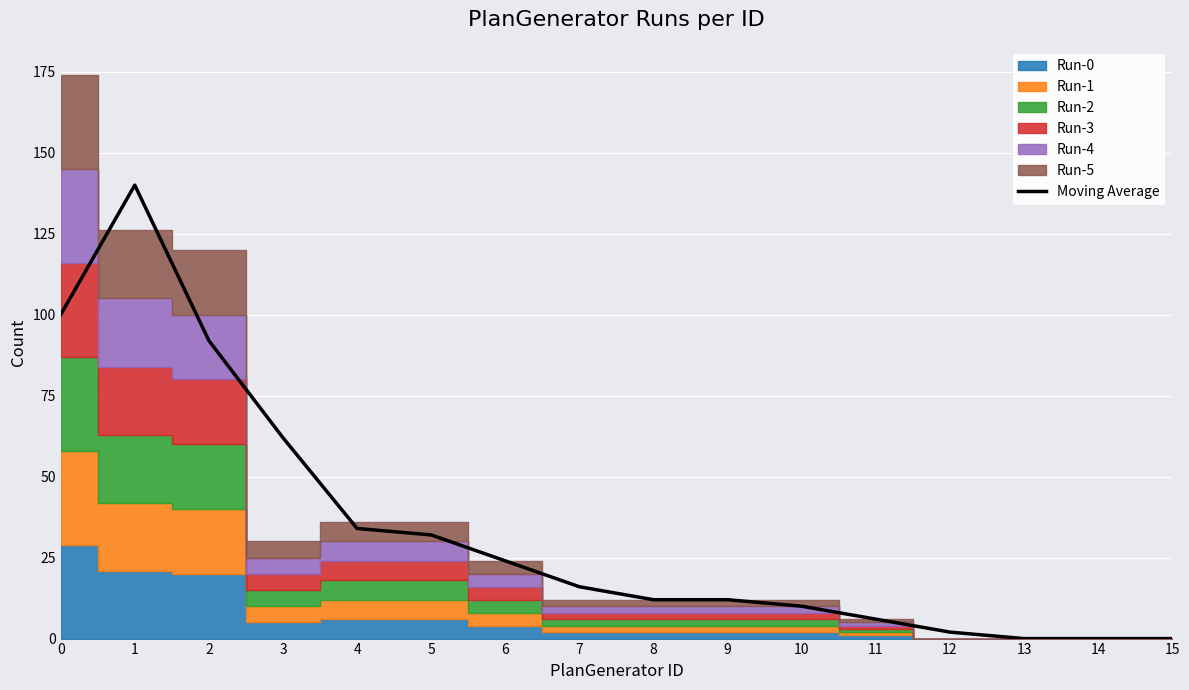

Approximately how many times larger is the value at 10 compared to 4?

0.3